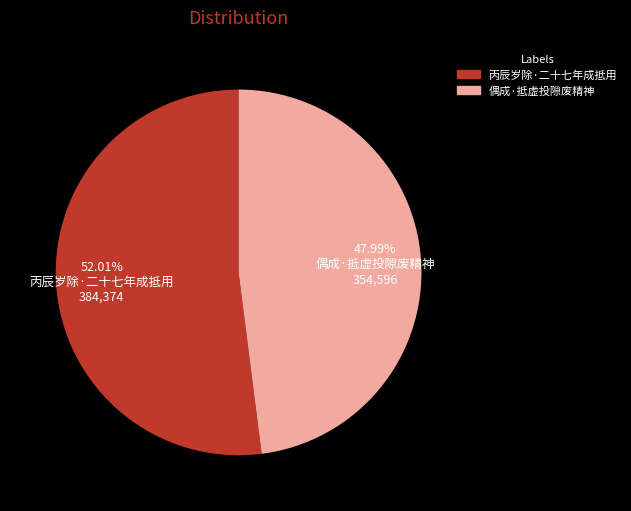

Is it true that 丙辰岁除·二十七年成抵用 is 52% of the pie?

True